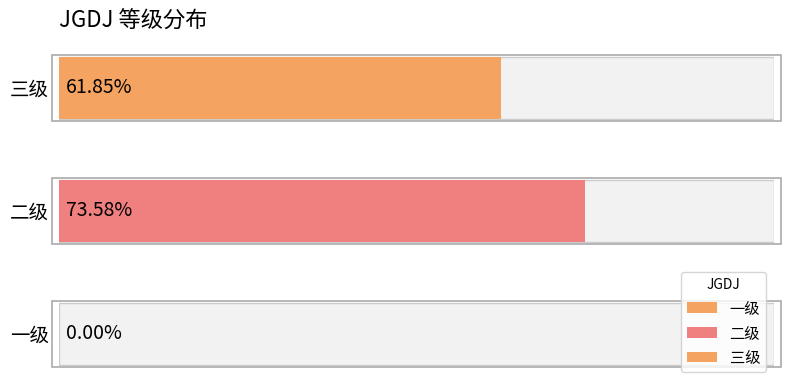

What is the approximate value at 二级?

0.7